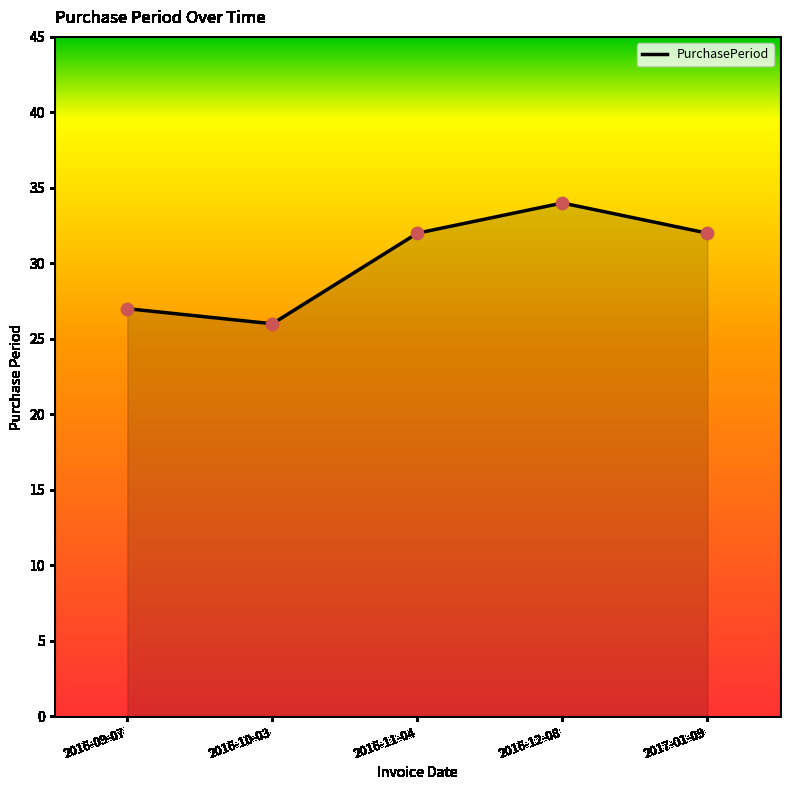

What is the ratio of the value at 2016-12-08 to the value at 2016-11-04?

1.1